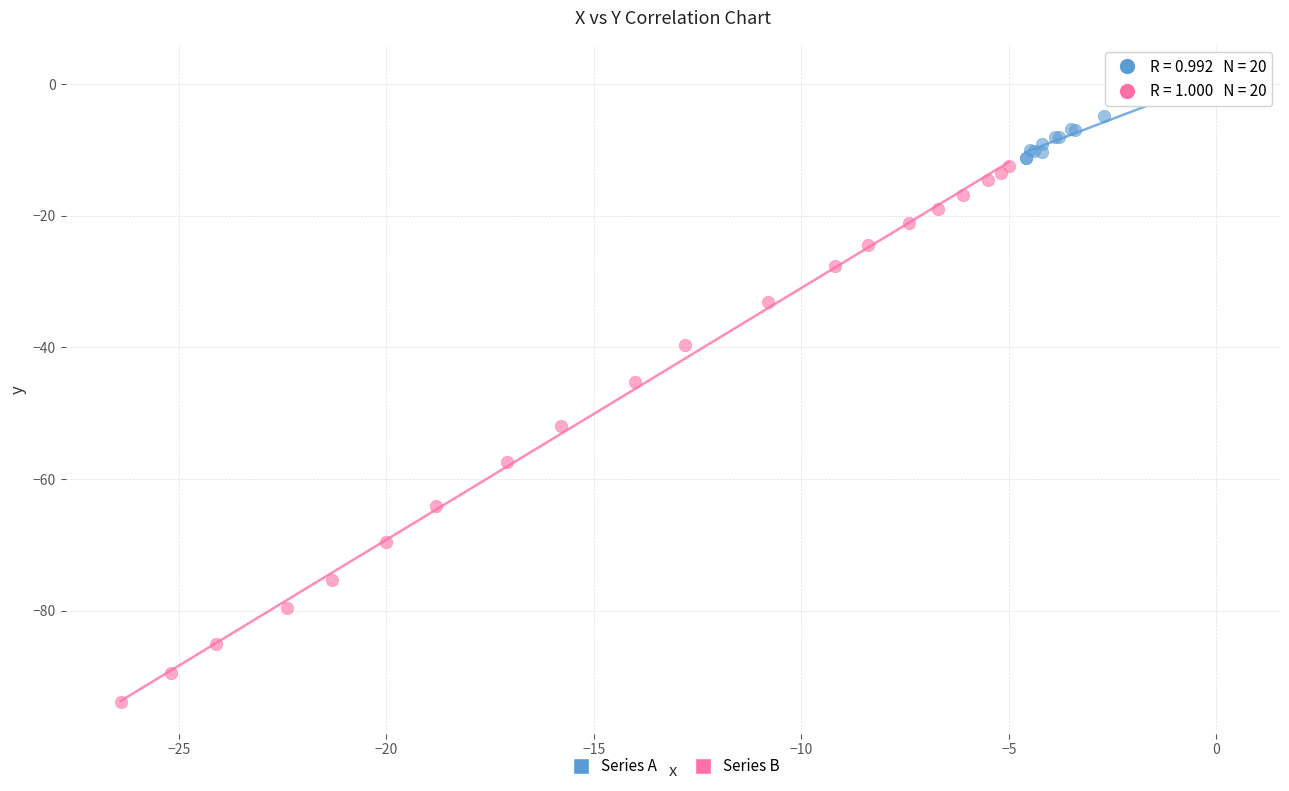

Which series reaches the minimum Y coordinate?

Series B